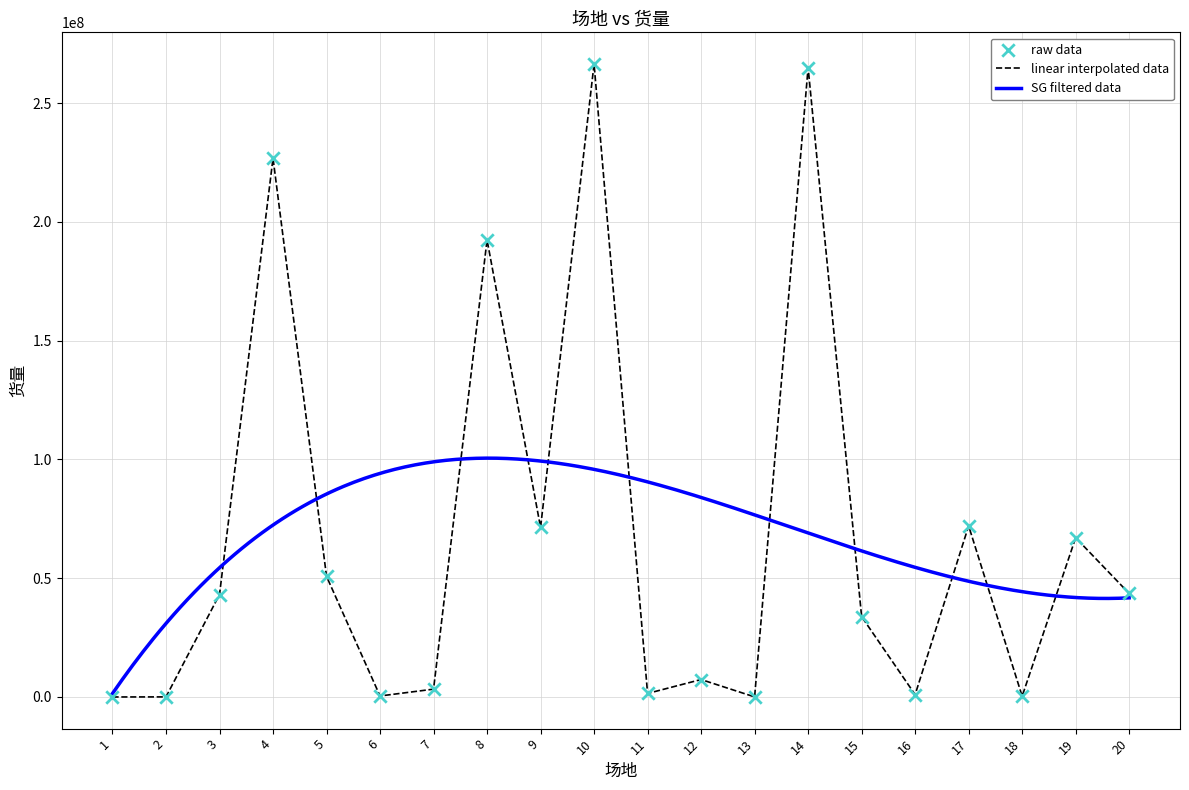

What is the change in value from 2 to 8?

+192359446